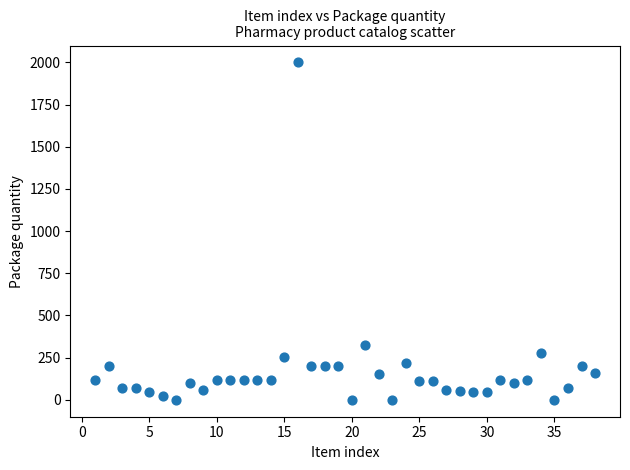

What Y value in the scatter plot is closest to 1000?

325